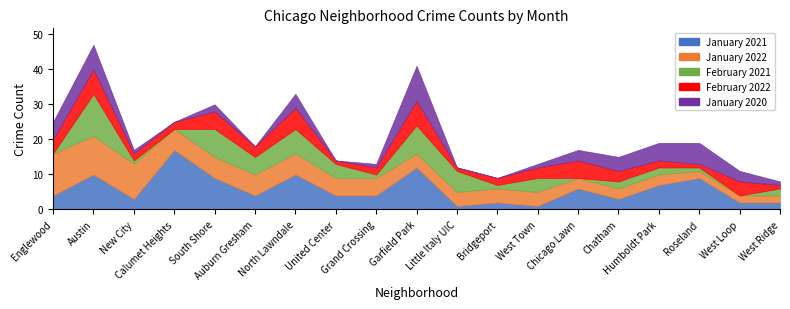

Which series has the widest spread of values?

January 2021